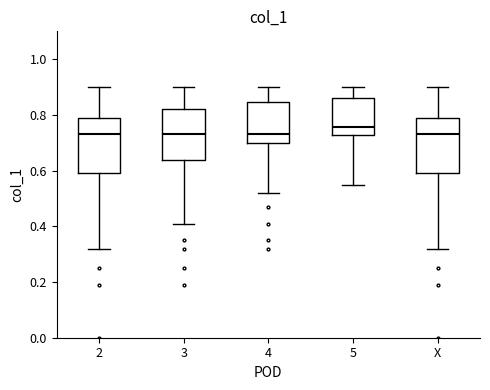

Reading left to right, read every box against the y-axis: the position of its median line, the range the box covers, and the ends of its whiskers. The values are not printed on the chart, so give them approximately, as read against the axis.

2: median 0.74, box 0.60 to 0.80, whiskers 0.32 to 0.90
3: median 0.74, box 0.64 to 0.82, whiskers 0.42 to 0.90
4: median 0.74, box 0.70 to 0.84, whiskers 0.52 to 0.90
5: median 0.76, box 0.72 to 0.86, whiskers 0.56 to 0.90
X: median 0.74, box 0.60 to 0.80, whiskers 0.32 to 0.90